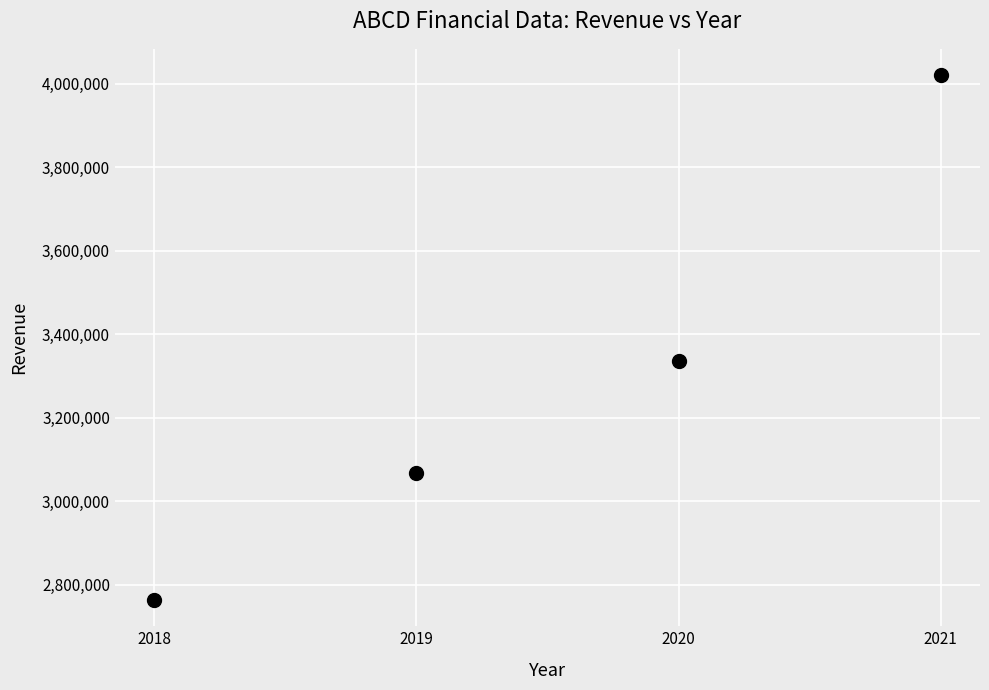

What is the range of Y values (max minus min)?

1257688